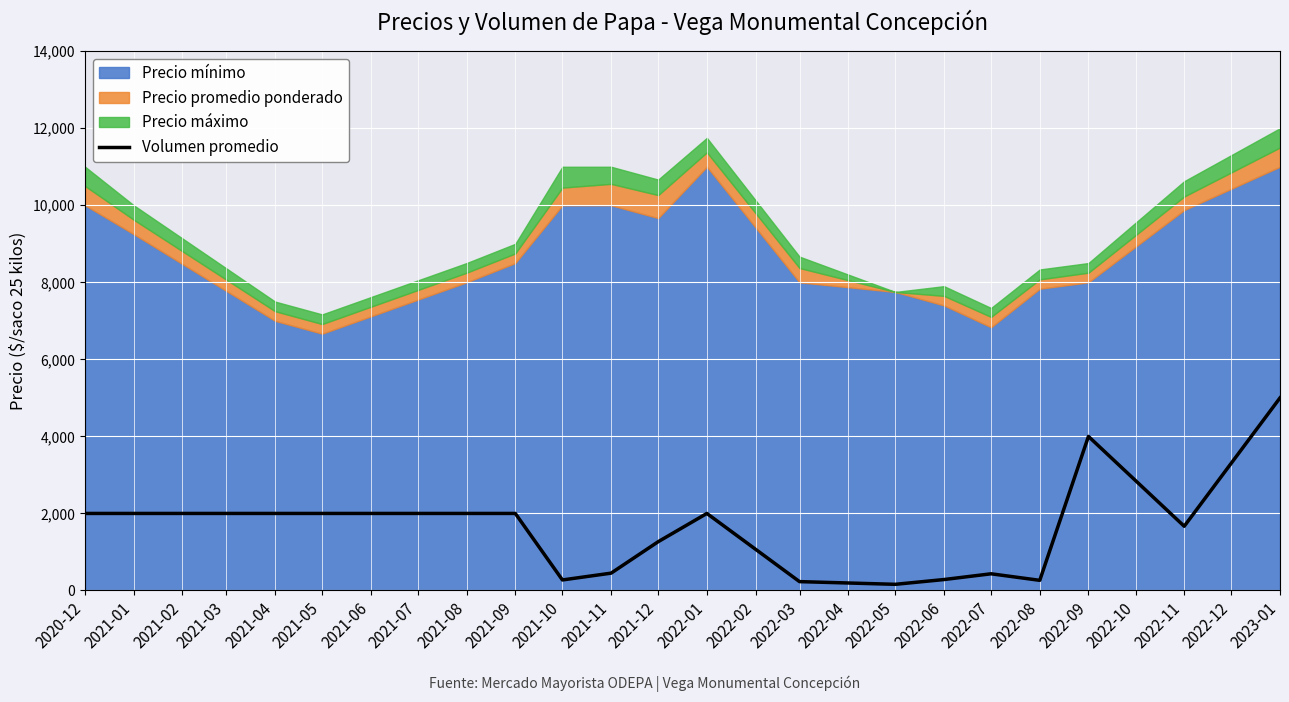

How many categories are shown in the chart?

18